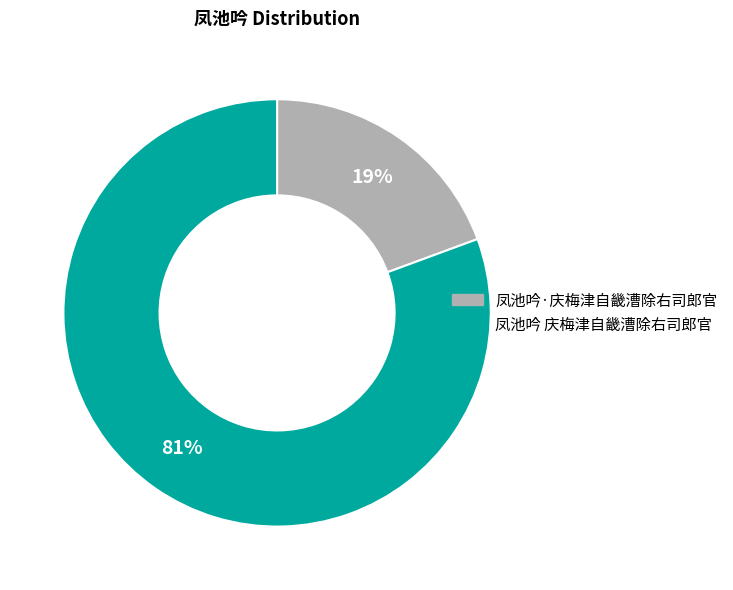

Which has a higher value, 凤池吟 庆梅津自畿漕除右司郎官 or 凤池吟·庆梅津自畿漕除右司郎官?

凤池吟 庆梅津自畿漕除右司郎官